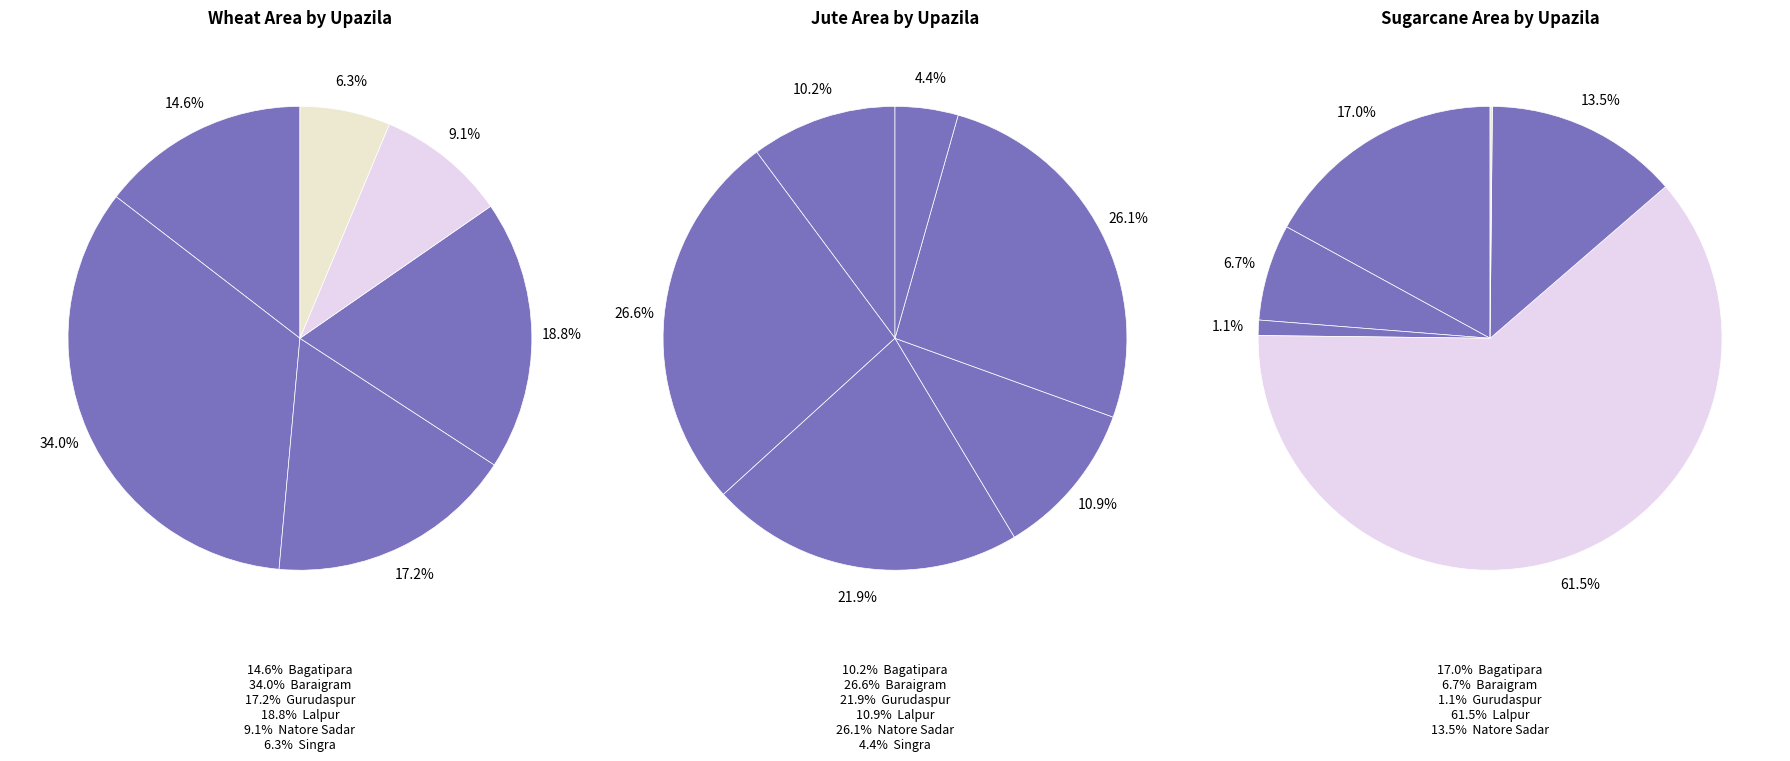

To the nearest percent, what portion does Lalpur represent?

19%